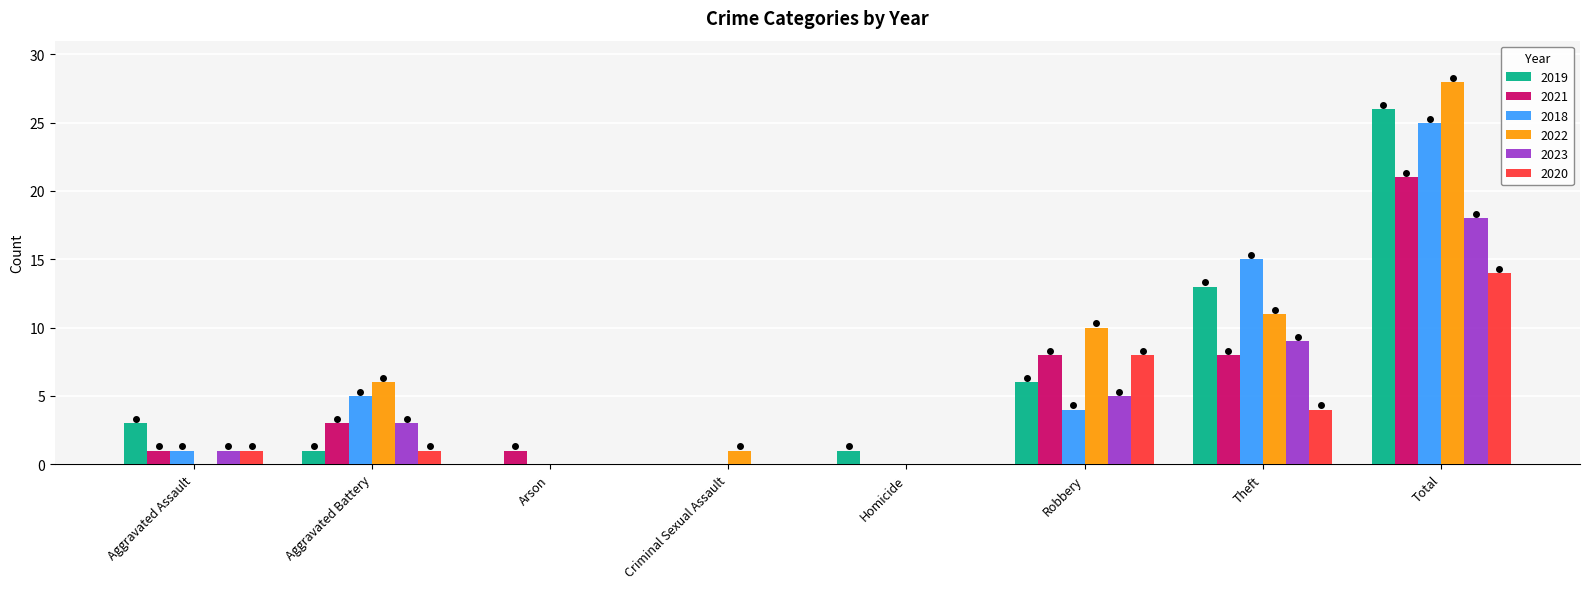

How many distinct data groups are displayed?

6